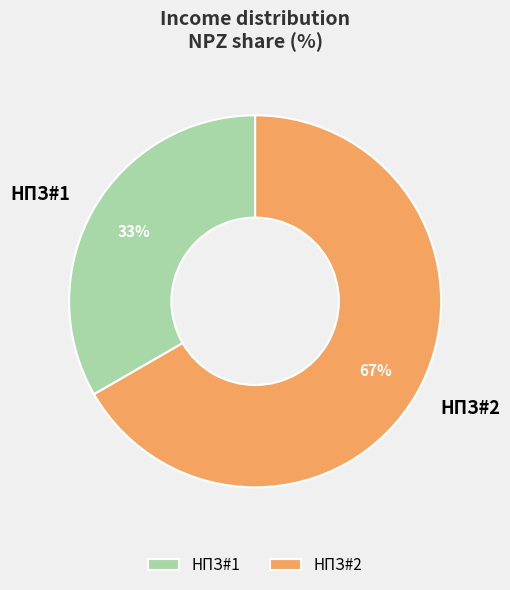

Which slice is the smallest?

НПЗ#1